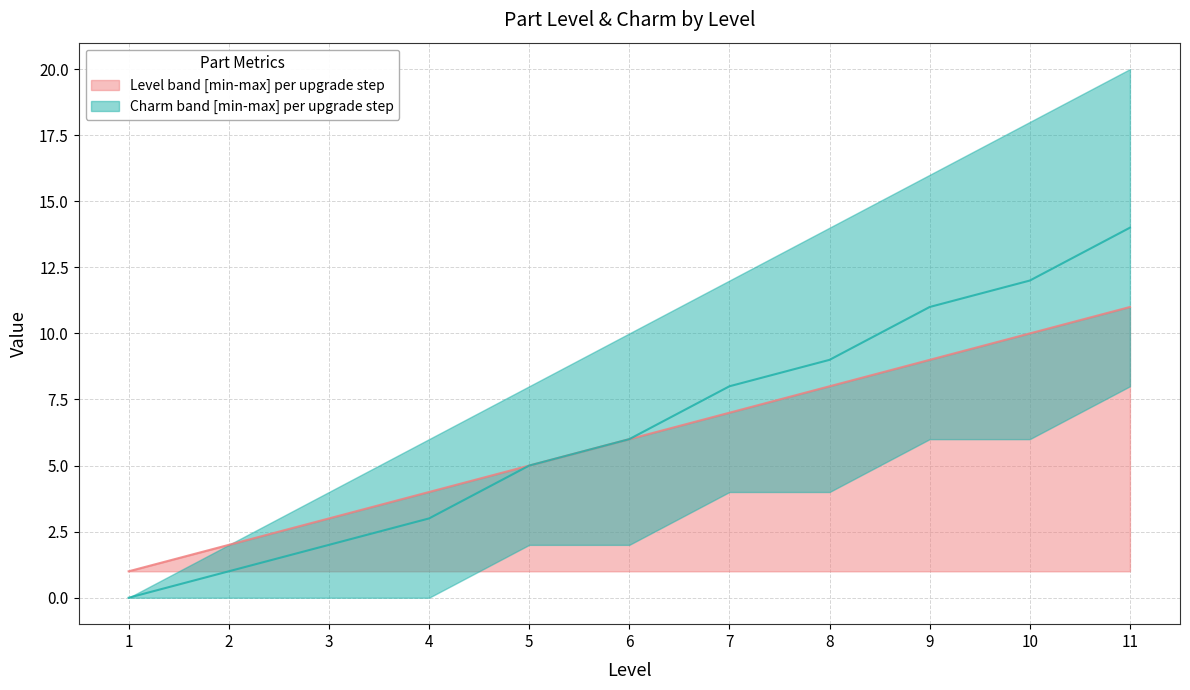

Between 7 and 10, which series saw the biggest shift?

Charm_upper